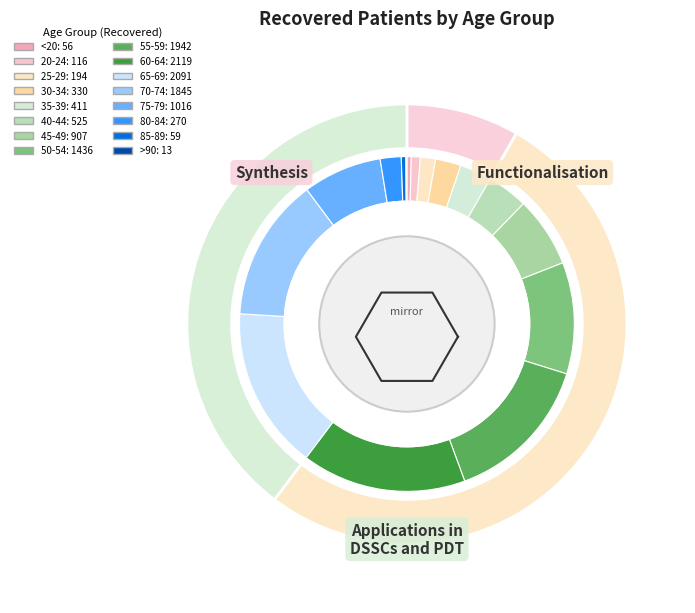

How many slices are in this pie chart?

16